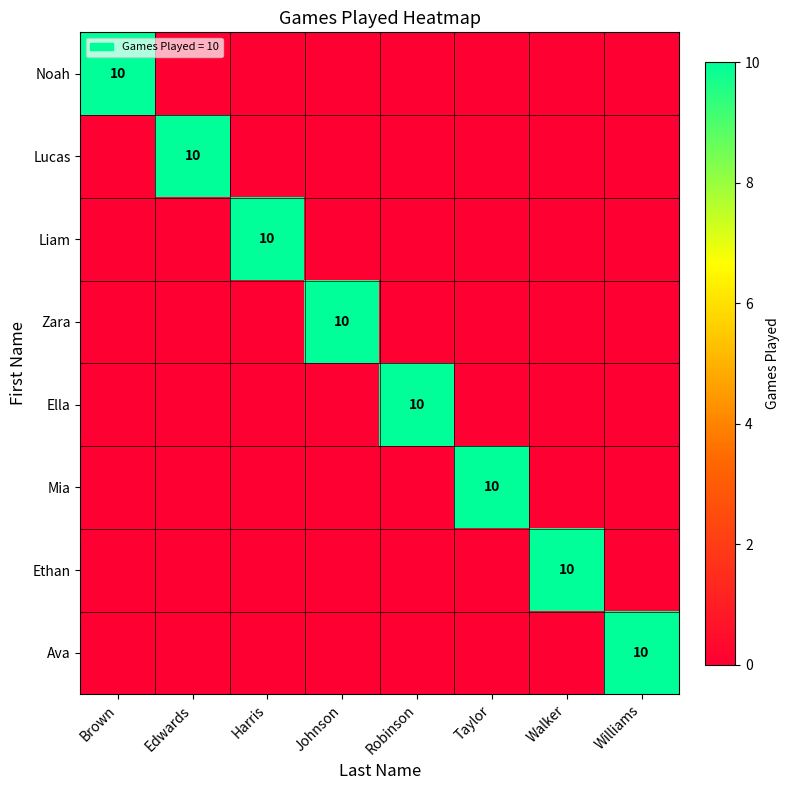

At which category is the sum across all series the highest?

Brown